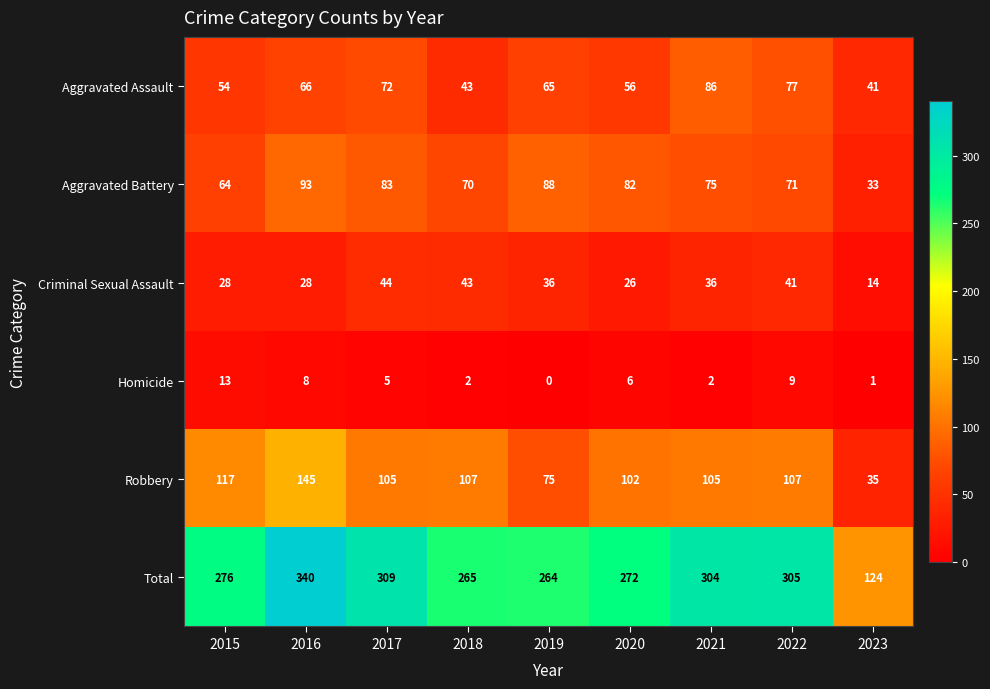

The Robbery series shows 154 at 2018. True or false?

False